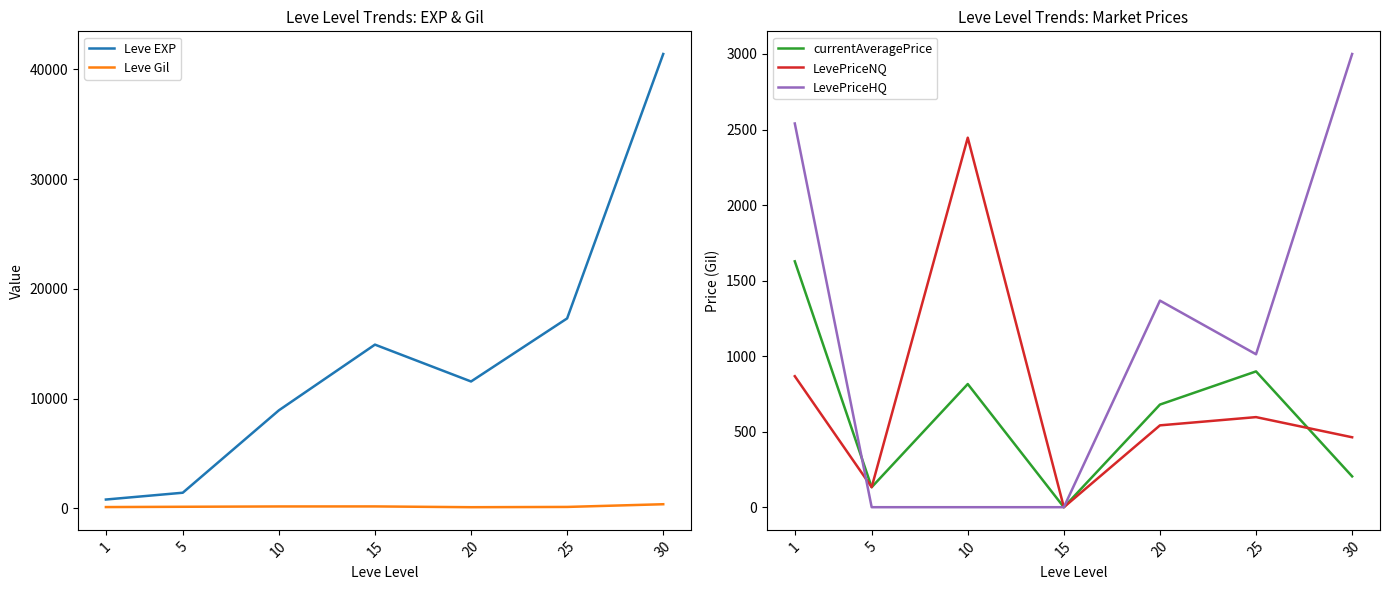

What is the maximum value for currentAveragePrice?

1627.5